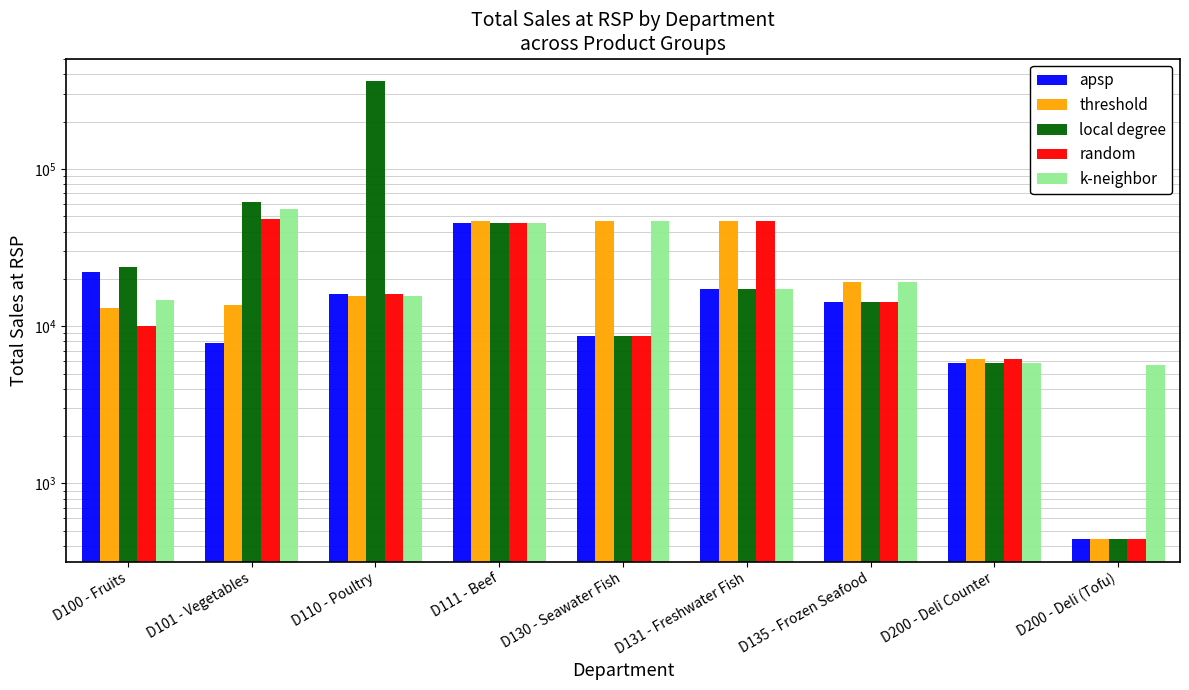

What position from the right is D200 - Deli (Tofu)?

1